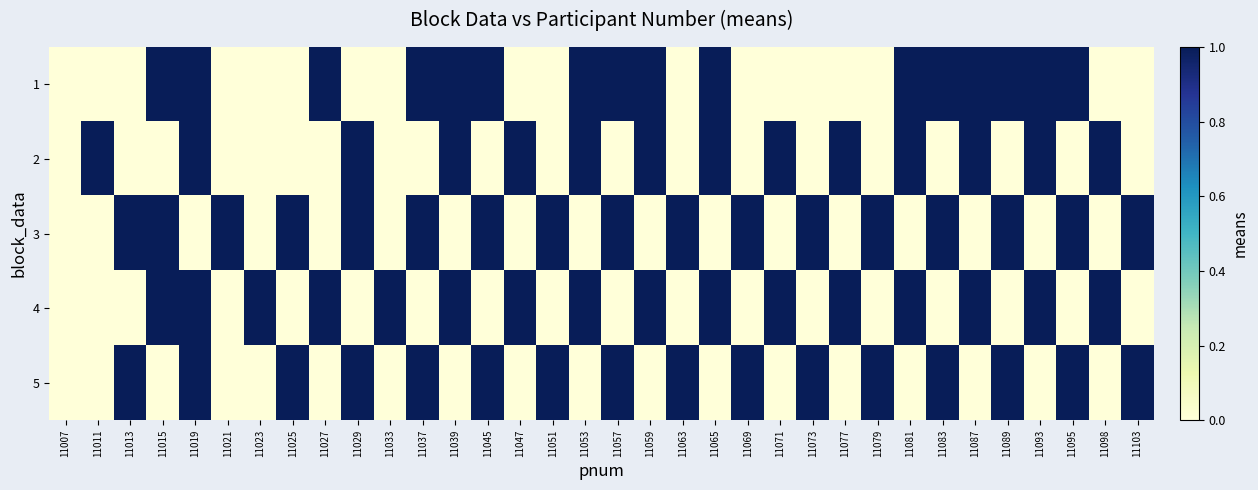

Rank the series at 11077 from lowest to highest value.

1, 3, 5, 2, 4